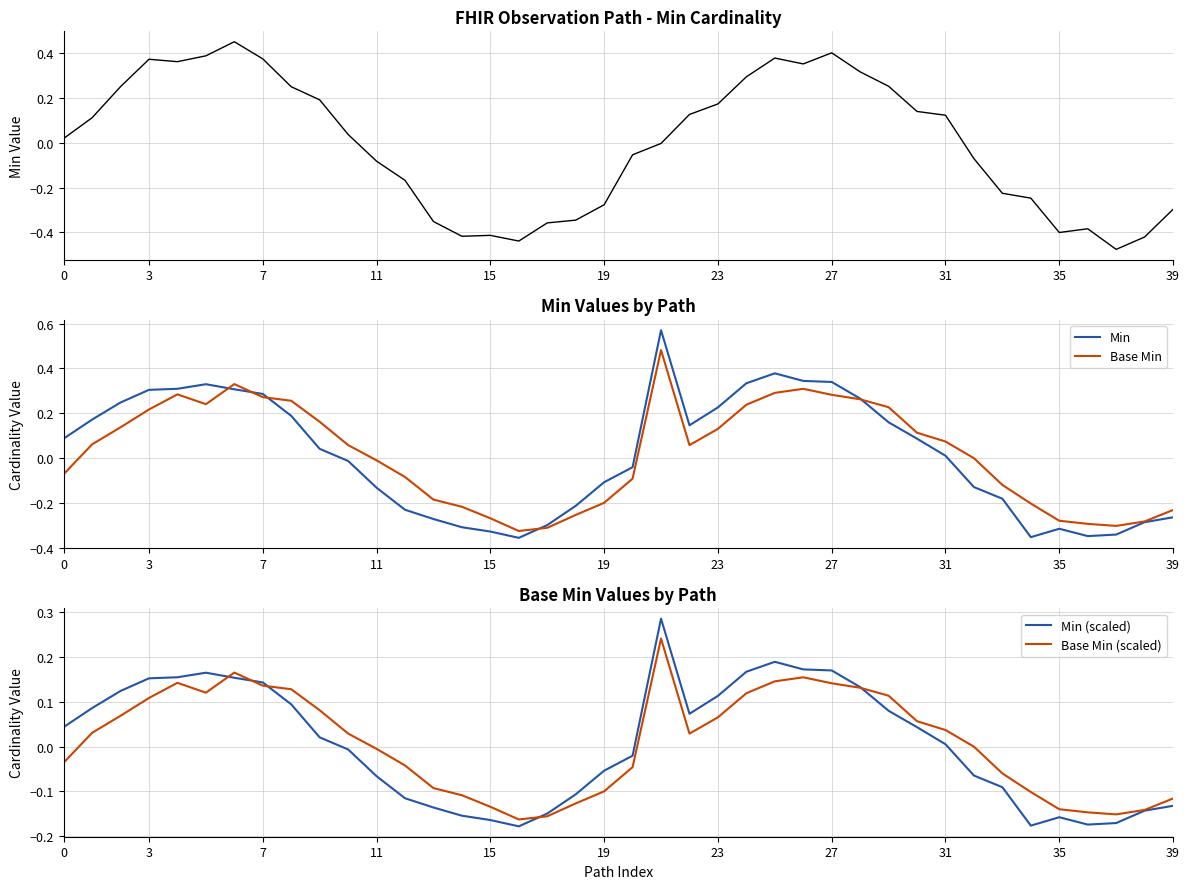

At which category does the chart reach its peak across all series?

21